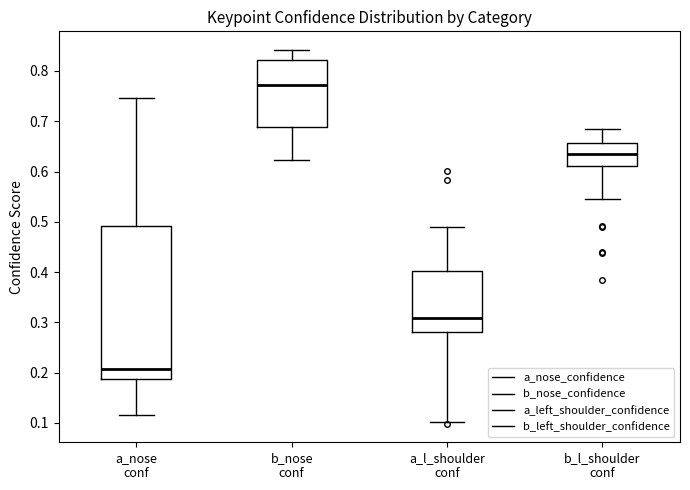

Reading left to right, read every box against the y-axis: the position of its median line, the range the box covers, and the ends of its whiskers. The values are not printed on the chart, so give them approximately, as read against the axis.

a_nose conf: median 0.21, box 0.19 to 0.49, whiskers 0.12 to 0.75
b_nose conf: median 0.77, box 0.69 to 0.82, whiskers 0.62 to 0.84
a_l_shoulder conf: median 0.31, box 0.28 to 0.40, whiskers 0.10 to 0.49
b_l_shoulder conf: median 0.63, box 0.61 to 0.66, whiskers 0.55 to 0.68